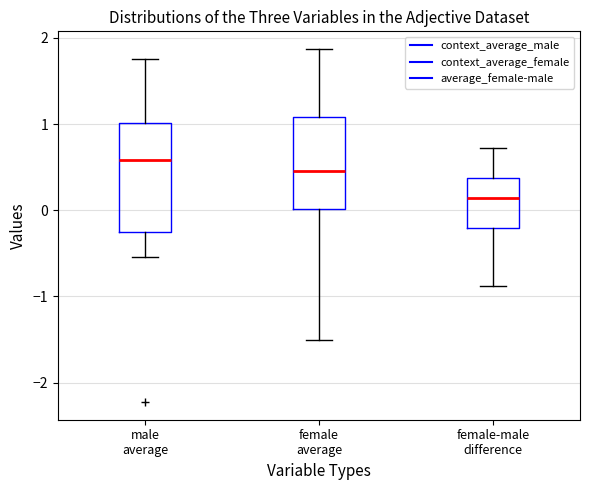

Which box is the tallest, from its lower edge to its upper edge?

male average